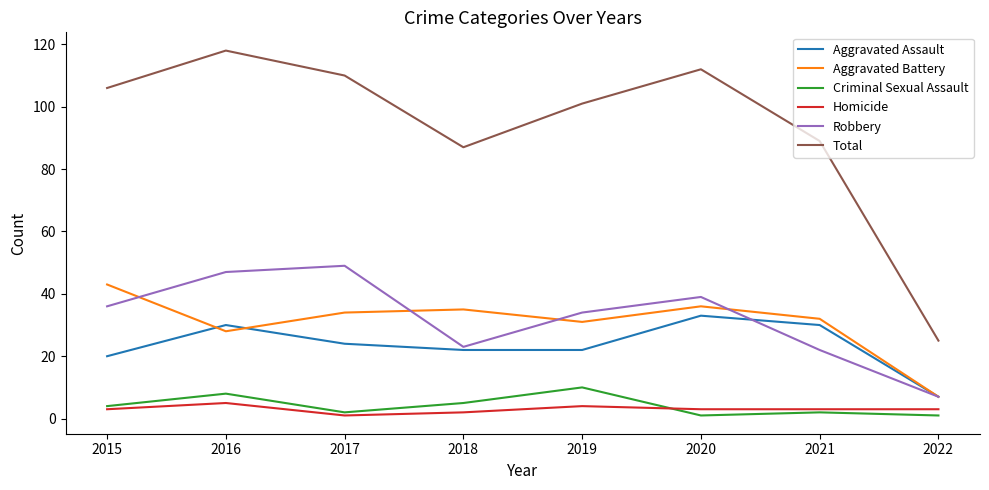

Reading left to right, transcribe all the data shown in this chart.

Aggravated Assault: 2015=20	2016=30	2017=24	2018=22	2019=22	2020=33	2021=30	2022=7
Aggravated Battery: 2015=43	2016=28	2017=34	2018=35	2019=31	2020=36	2021=32	2022=7
Criminal Sexual Assault: 2015=4	2016=8	2017=2	2018=5	2019=10	2020=1	2021=2	2022=1
Homicide: 2015=3	2016=5	2017=1	2018=2	2019=4	2020=3	2021=3	2022=3
Robbery: 2015=36	2016=47	2017=49	2018=23	2019=34	2020=39	2021=22	2022=7
Total: 2015=106	2016=118	2017=110	2018=87	2019=101	2020=112	2021=89	2022=25